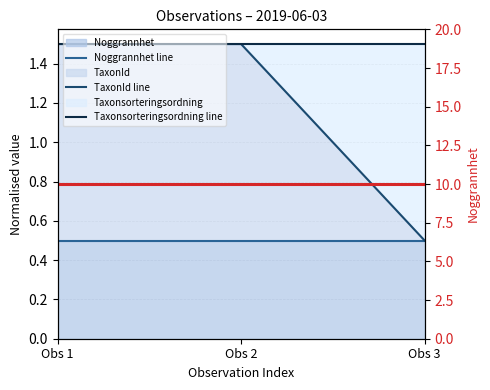

Reading left to right, list all the values displayed in this chart.

Noggrannhet line: 0.5	0.5	0.5
TaxonId line: 1.5	1.5	0.5
Taxonsorteringsordning line: 1.5	1.5	1.5
Noggrannhet (raw): 10.0	10.0	10.0